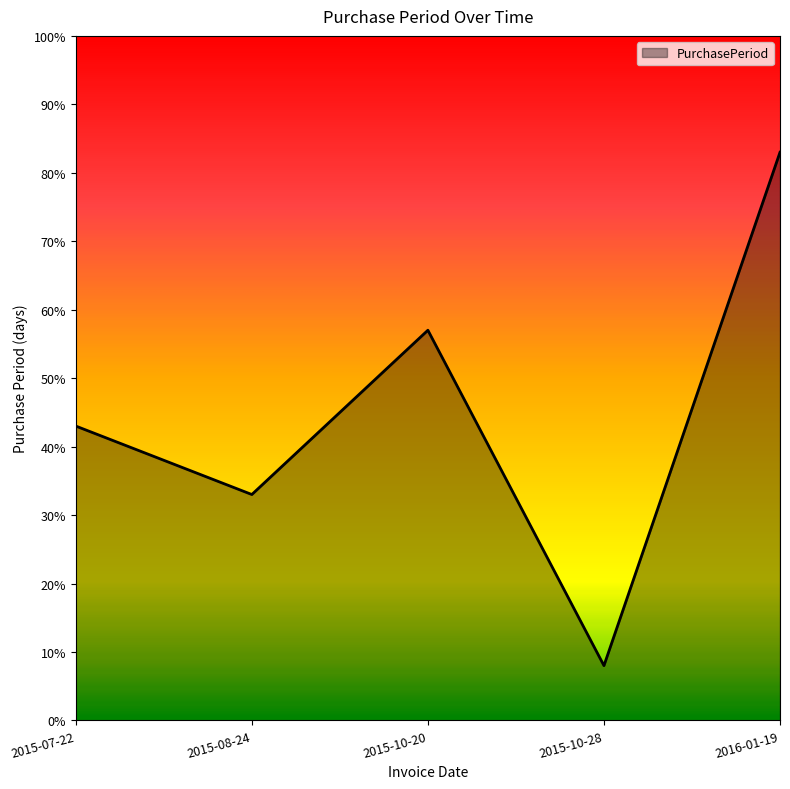

Reading left to right, extract all data points from this chart.

43	33	57	8	83